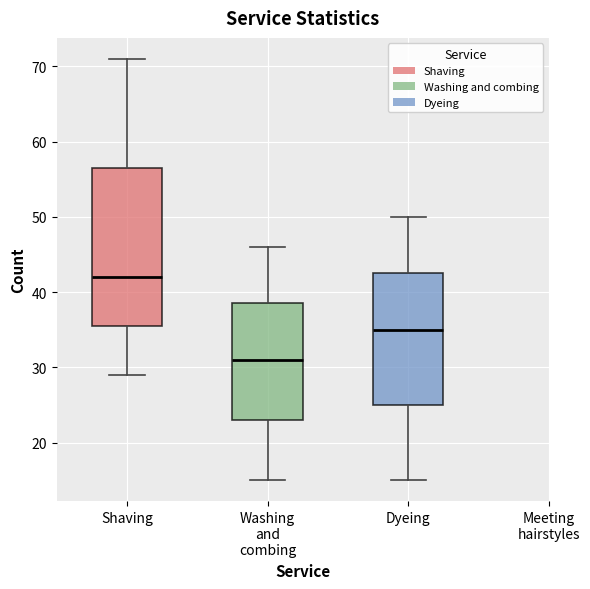

Reading left to right, transcribe this box plot: for each box, give where its median line is, the range the box spans, and where its two whiskers end, as read against the y-axis. The values are not printed on the chart, so give them approximately, as read against the axis.

Shaving: median 42, box 36 to 57, whiskers 29 to 71
Washing and combing: median 31, box 23 to 39, whiskers 15 to 46
Dyeing: median 35, box 25 to 43, whiskers 15 to 50